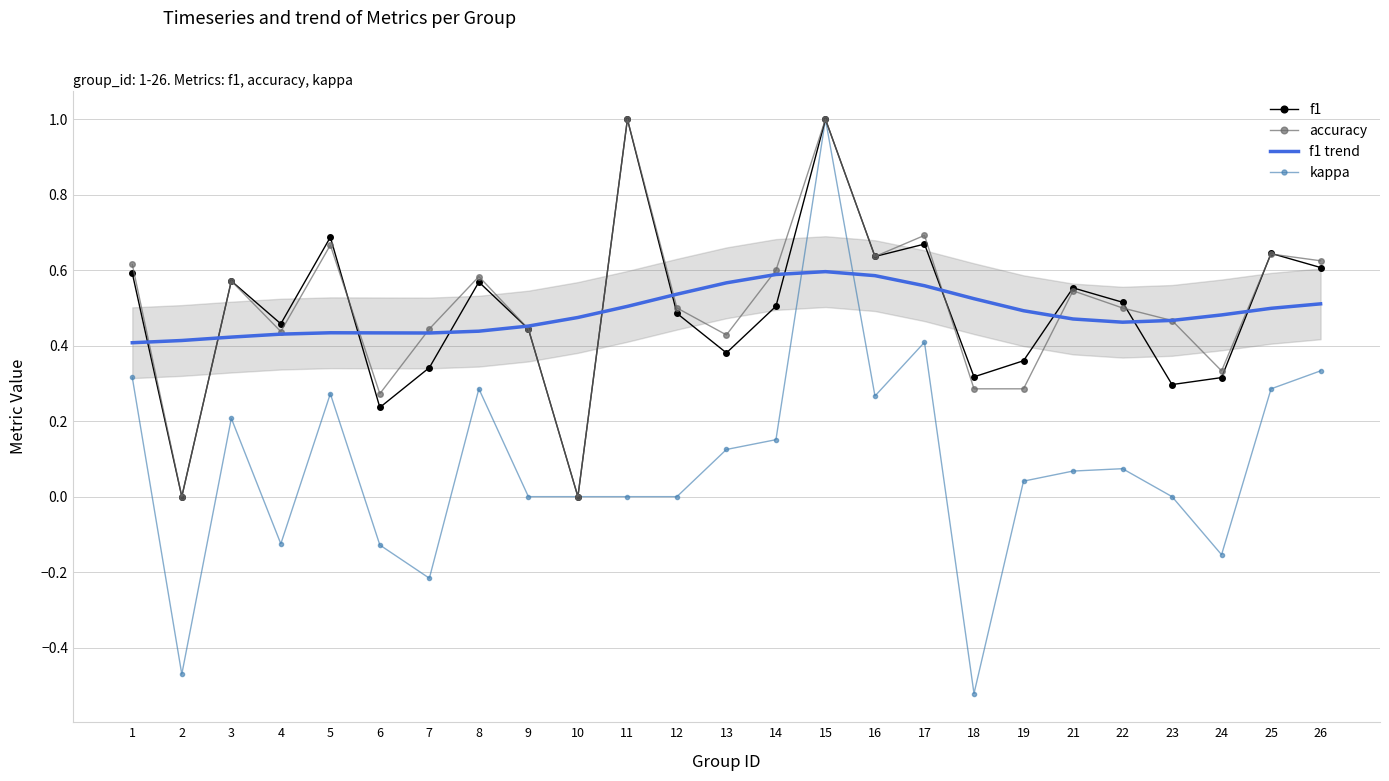

What is the total value across all series at 8?

1.9